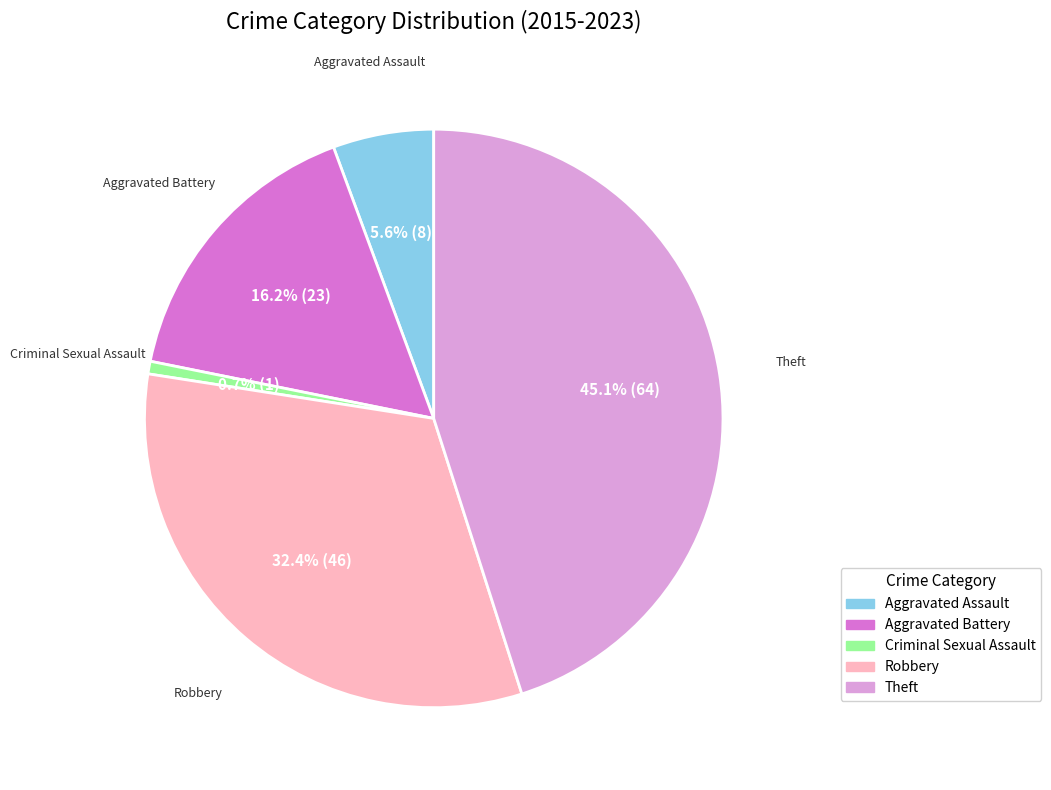

Which category has the biggest portion of the pie?

Theft